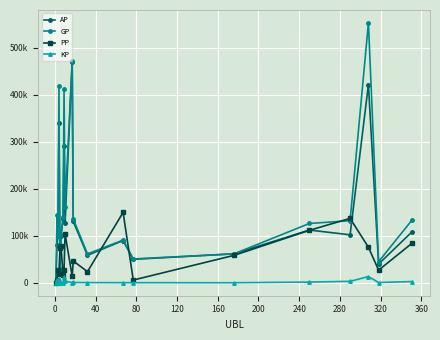

What are all the series names shown in the legend?

AP, GP, PP, KP